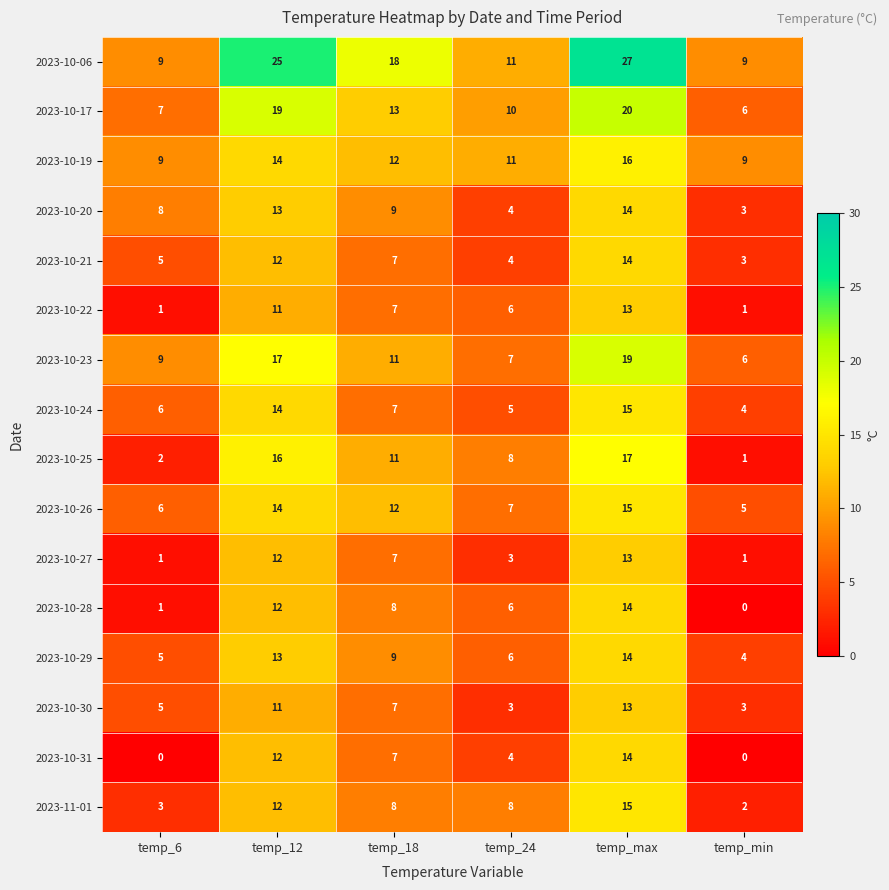

What is the sum of all 2023-10-30 values?

42